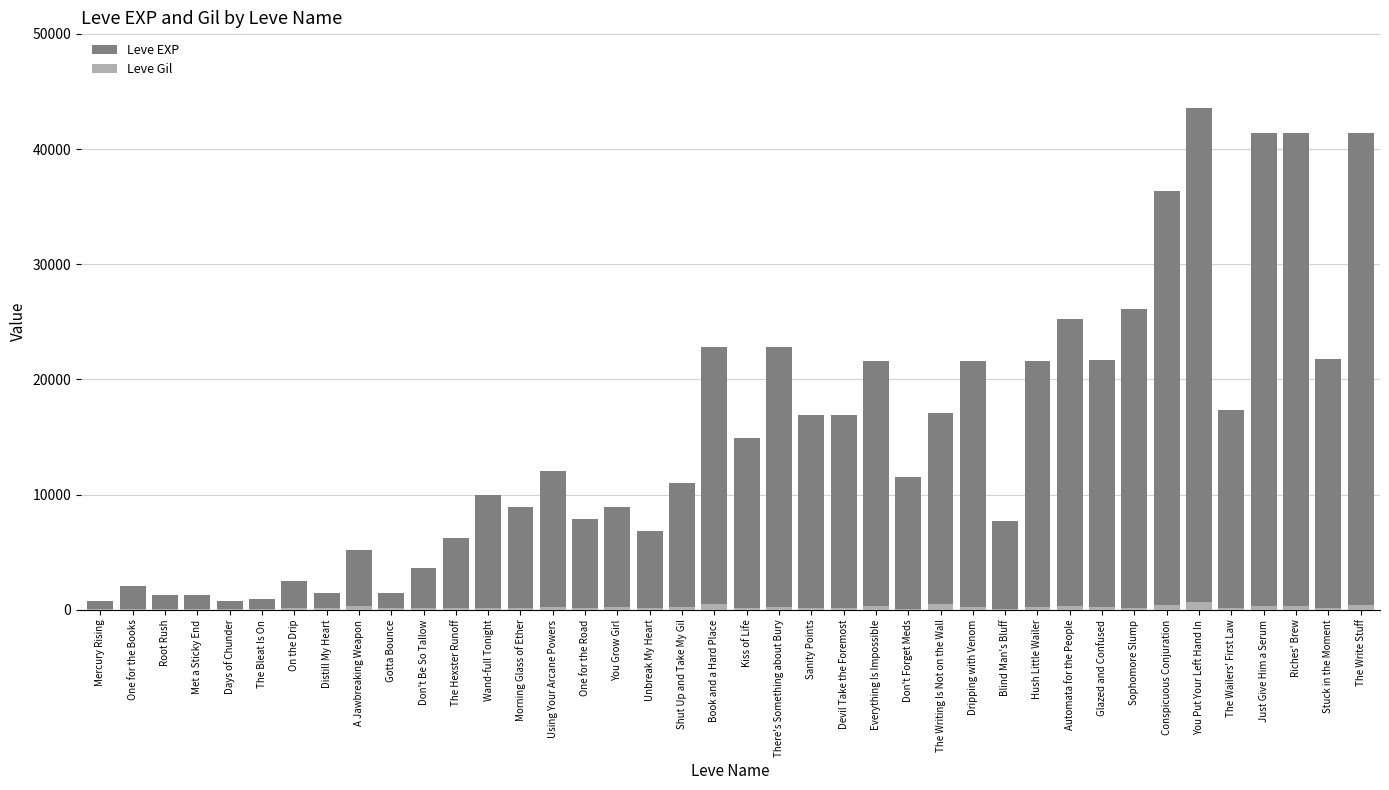

How many bars are there in each group?

2